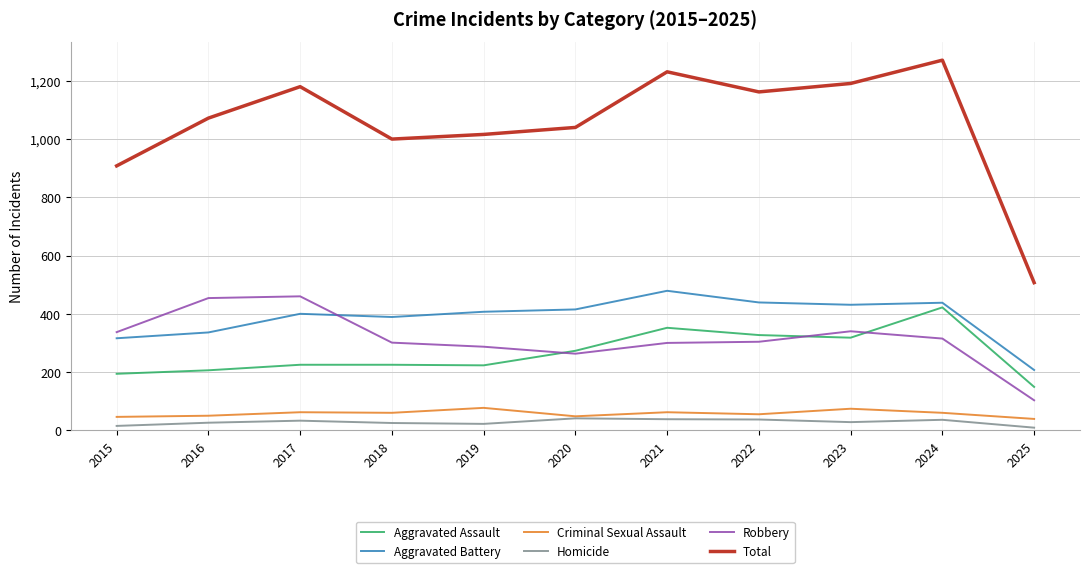

Count the number of data series in this chart.

6